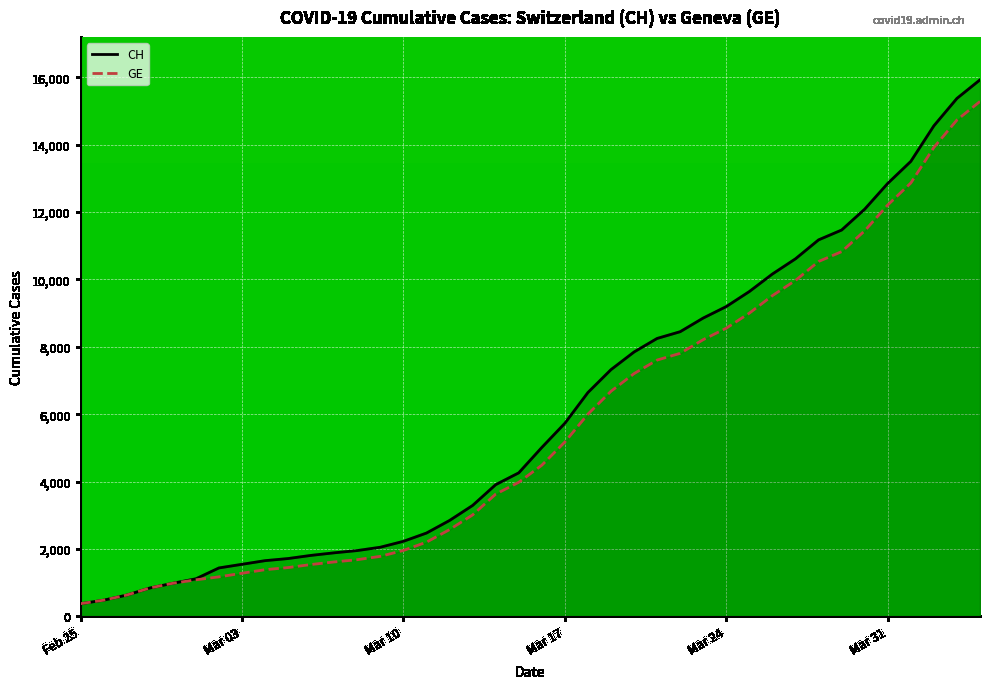

What is the greatest value displayed?

15926